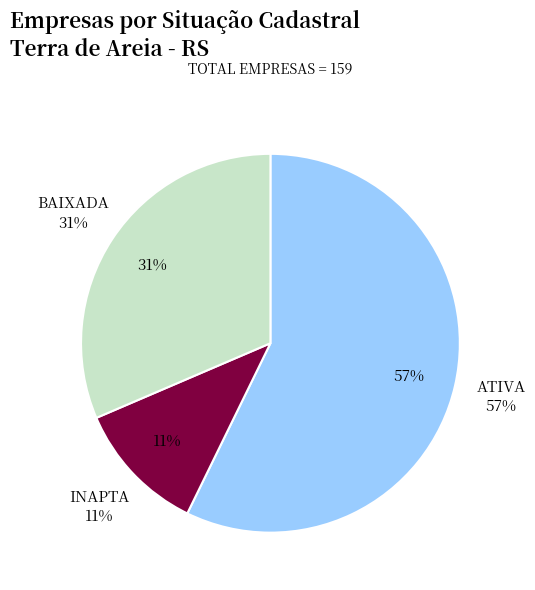

What percentage is NOT represented by BAIXADA?

68.6%